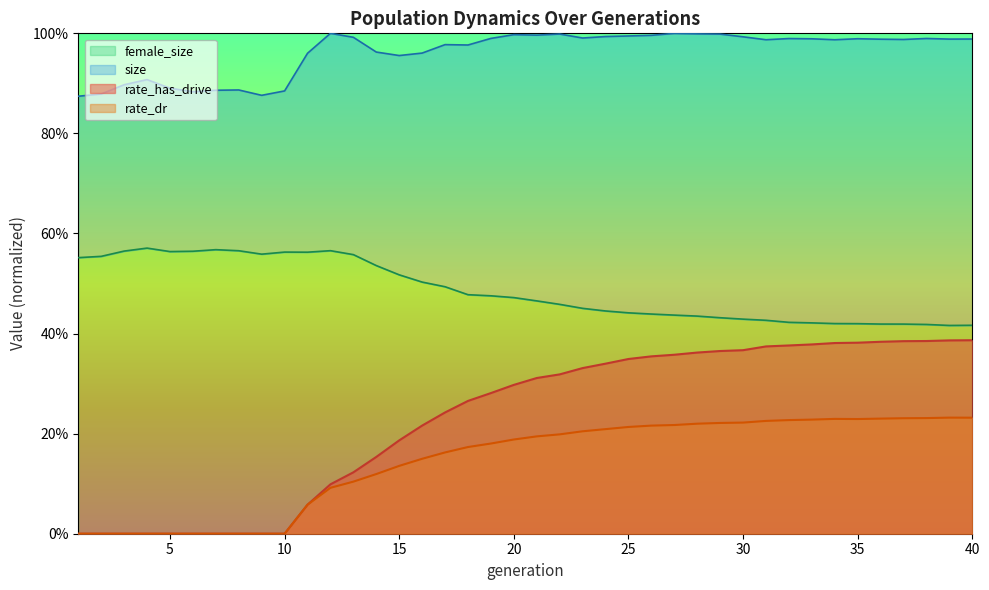

True or false: rate_dr and rate_has_drive cross at least once.

False